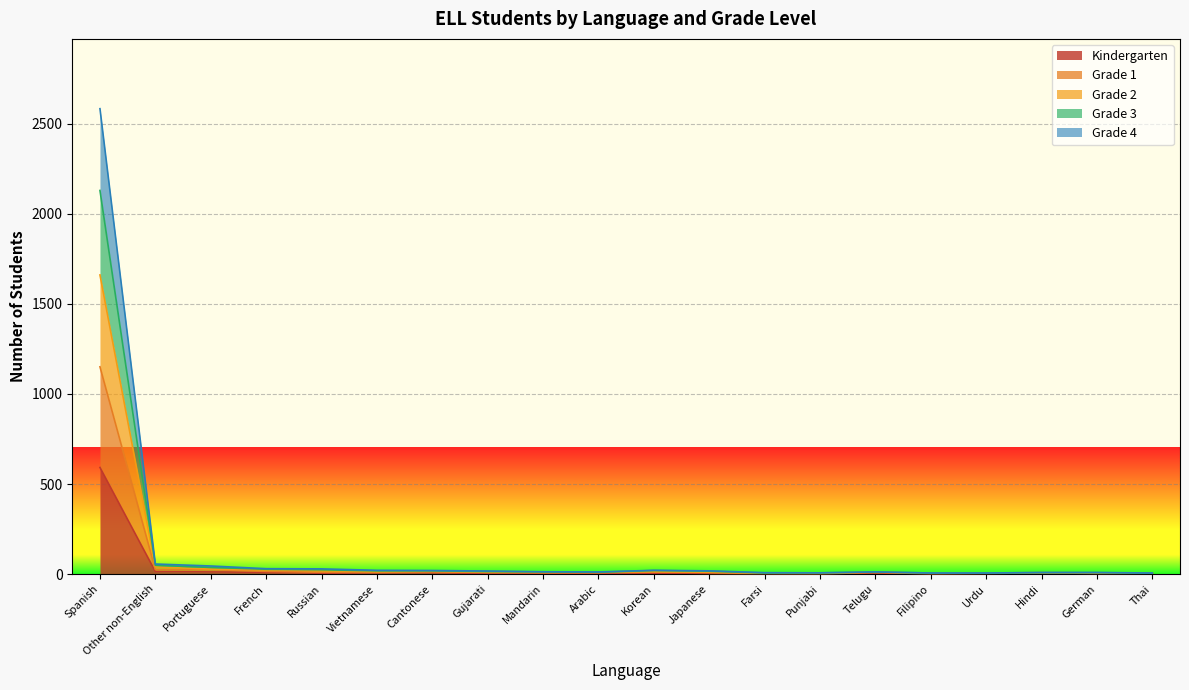

True or false: Grade 1 has more than 0 points higher than both neighbors.

True